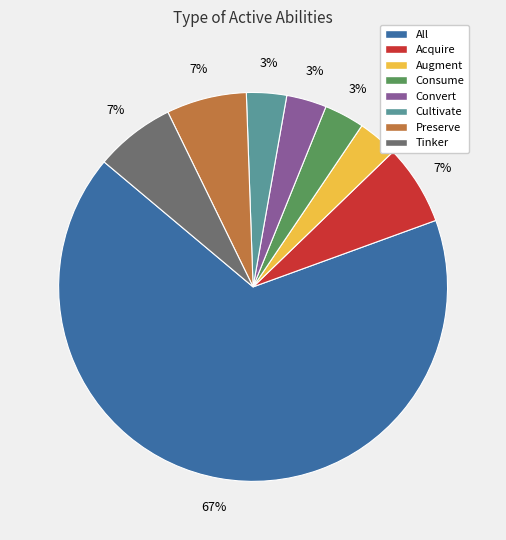

To the nearest percent, what portion does Augment represent?

3%